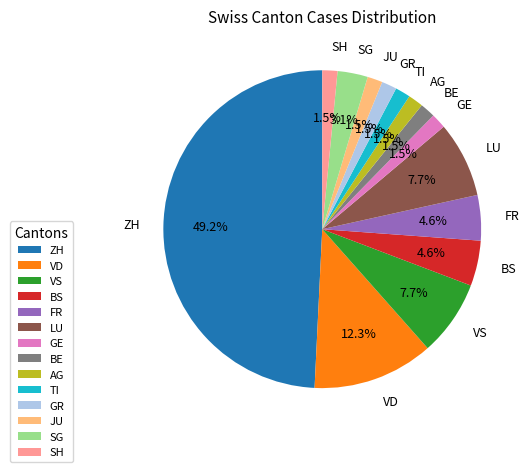

What is the largest slice in the pie chart?

ZH